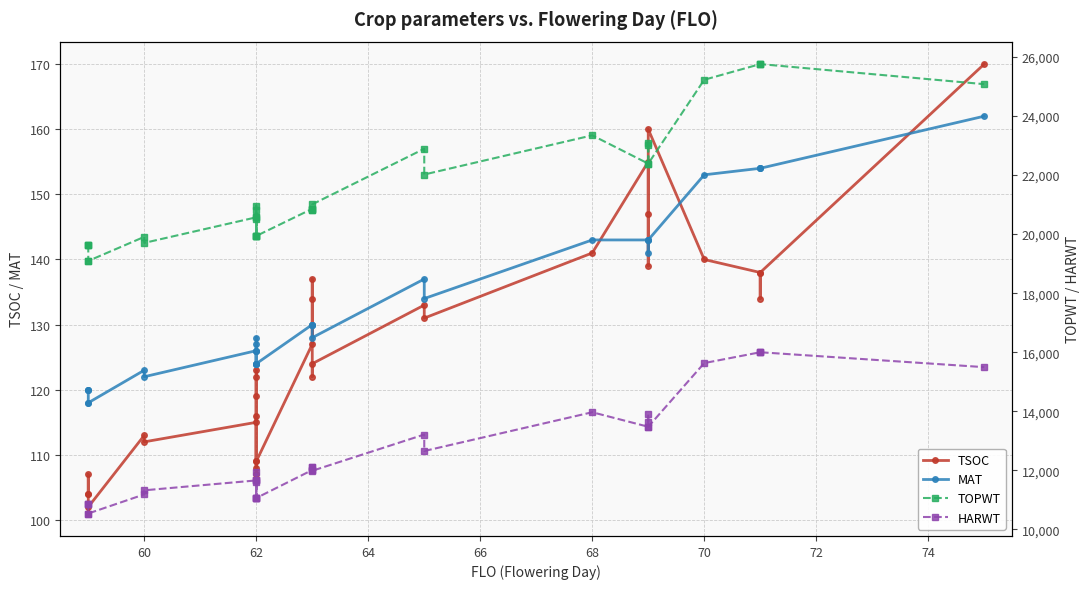

True or false: HARWT and TOPWT cross at least once.

False